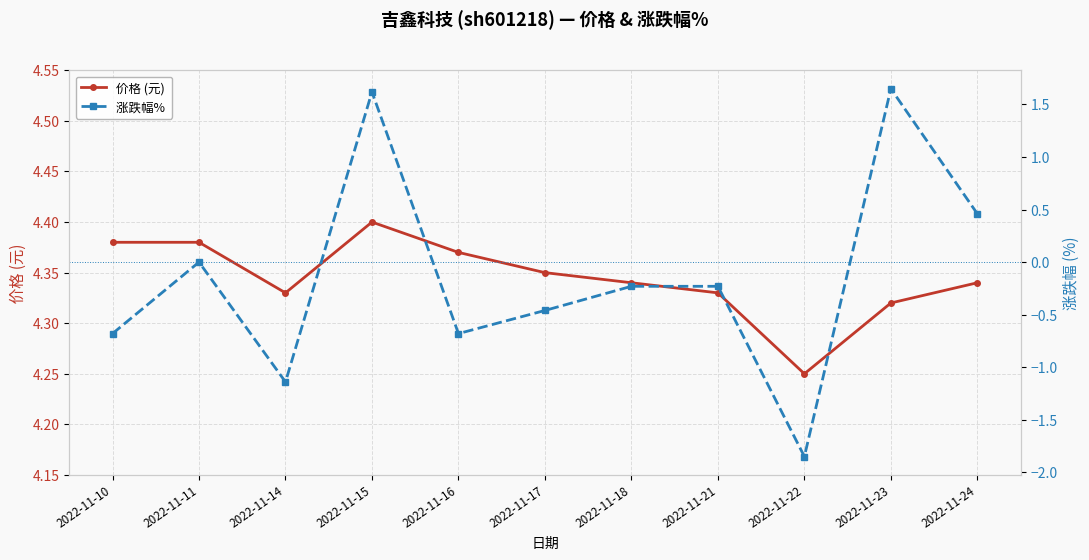

What is the minimum value for 价格 (元)?

4.2